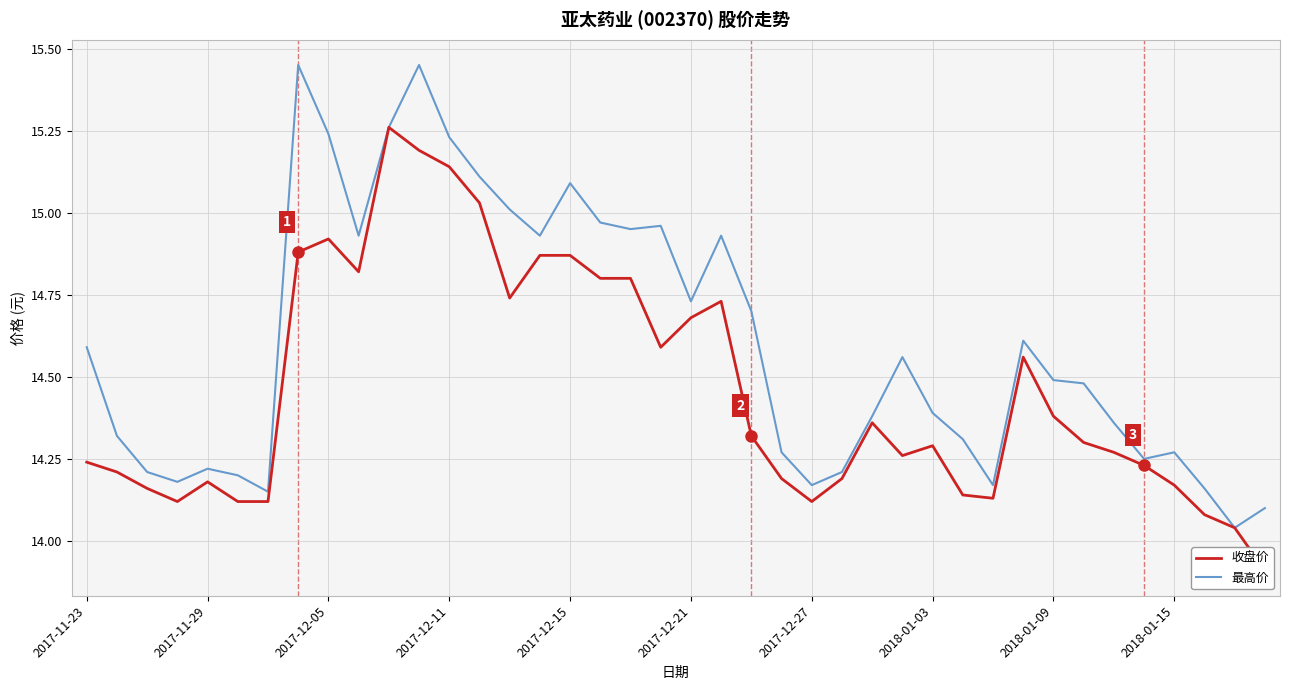

The 最高价 series shows 14.5 at 2018-01-09. True or false?

True